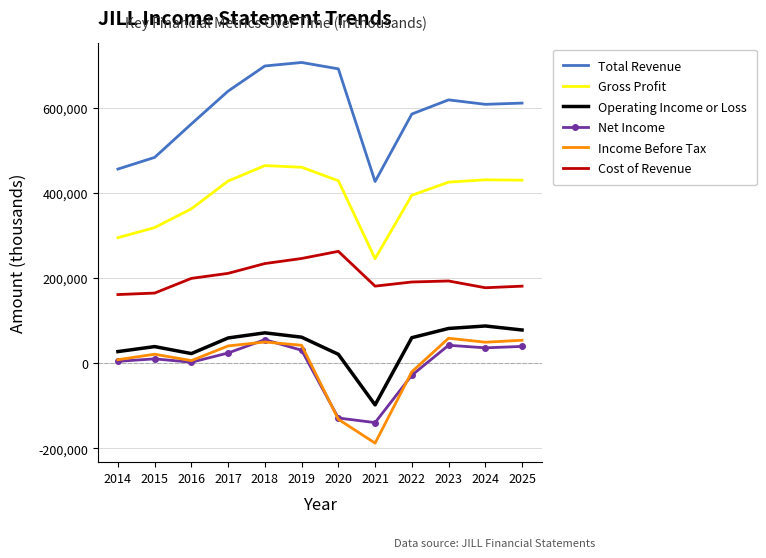

True or false: Total Revenue and Gross Profit intersect in this chart.

False